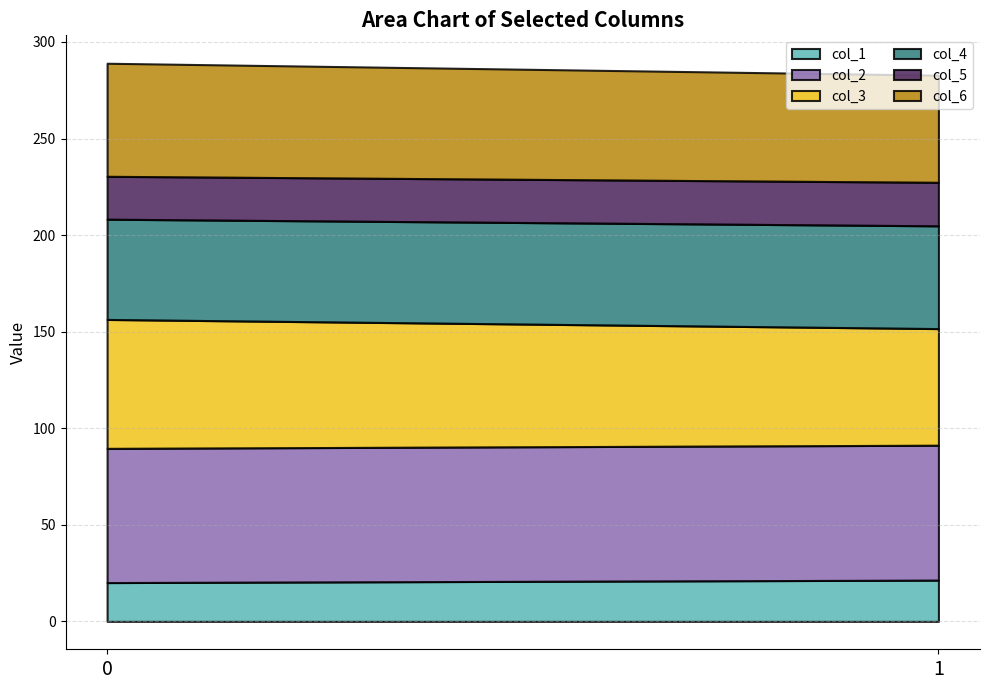

What is the average value of the col_5 series?

22.4